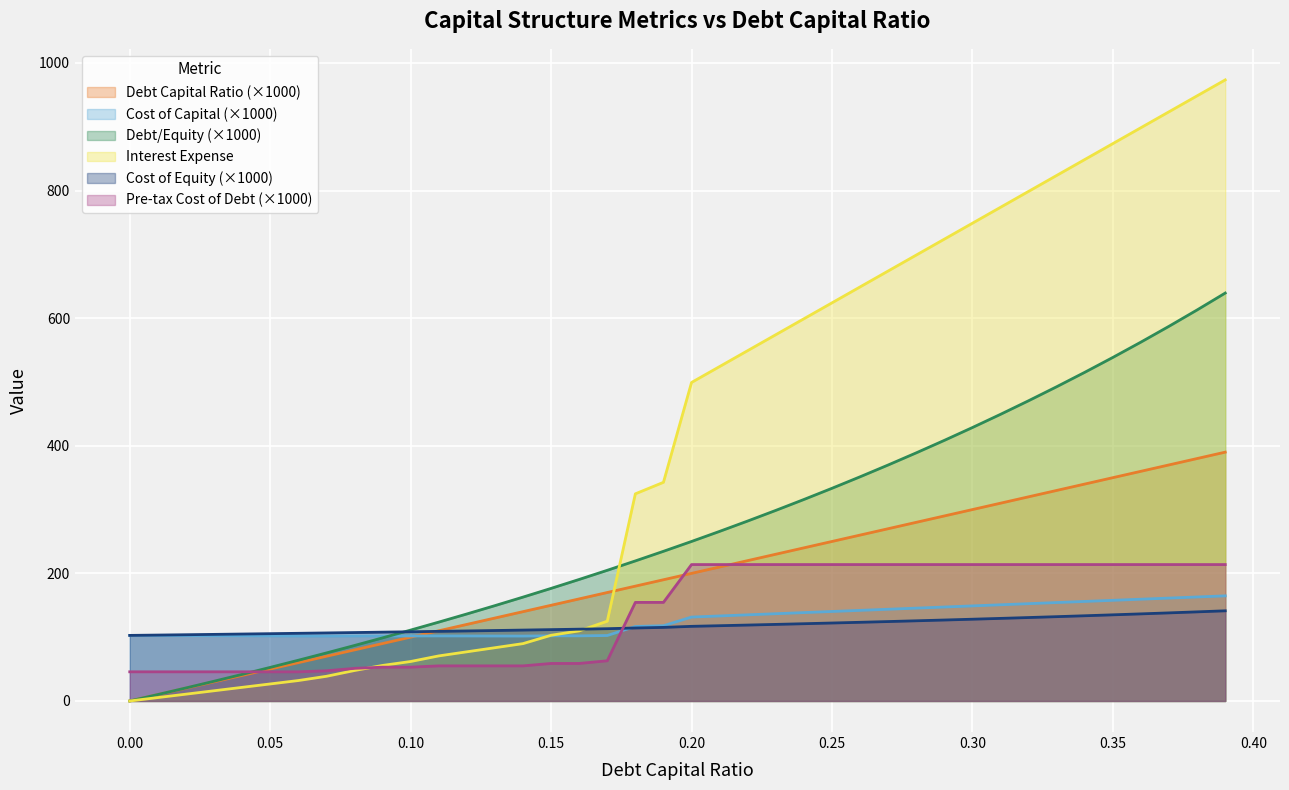

Reading left to right, what are all the values shown in this chart?

debt_capital: 0.0	10.0	20.0	30.0	40.0	50.0	60.0	70.0	80.0	90.0	100.0	110.0	120.0	130.0	140.0	150.0	160.0	170.0	180.0	190.0	200.0	210.0	220.0	230.0	240.0	250.0	260.0	270.0	280.0	290.0	300.0	310.0	320.0	330.0	340.0	350.0	360.0	370.0	380.0	390.0
cost_capital: 102.8	102.6	102.5	102.3	102.2	102.0	101.9	101.8	101.9	102.0	101.9	102.0	101.9	101.8	101.7	102.1	102.1	102.6	116.8	117.9	131.5	133.3	135.0	136.8	138.5	140.3	142.0	143.8	145.5	147.3	149.0	150.8	152.5	154.3	156.0	157.8	159.5	161.3	163.0	164.8
debt_equity: 0.0	10.1	20.4	30.9	41.7	52.6	63.8	75.3	87.0	98.9	111.1	123.6	136.4	149.4	162.8	176.5	190.5	204.8	219.5	234.6	250.0	265.8	282.1	298.7	315.8	333.3	351.4	369.9	388.9	408.5	428.6	449.3	470.6	492.5	515.2	538.5	562.5	587.3	612.9	639.3
interest_expense: 0.0	5.3	10.7	16.0	21.3	26.7	32.0	38.7	47.7	55.7	61.9	70.6	77.1	83.5	89.9	103.0	109.8	125.0	324.7	342.7	499.2	524.2	549.1	574.1	599.1	624.0	649.0	673.9	698.9	723.9	748.8	773.8	798.7	823.7	848.7	873.6	898.6	923.5	948.5	973.5
cost_equity: 102.8	103.3	103.8	104.4	104.9	105.5	106.1	106.6	107.2	107.9	108.5	109.1	109.8	110.4	111.1	111.8	112.5	113.3	114.4	115.3	117.0	118.0	119.0	120.0	121.1	122.2	123.3	124.5	125.7	126.9	128.1	129.4	130.8	132.1	133.6	135.0	136.5	138.1	139.7	141.3
cost_debt_pre_tax: 45.7	45.7	45.7	45.7	45.7	45.7	45.7	47.3	51.1	53.0	53.0	55.0	55.0	55.0	55.0	58.8	58.8	63.0	154.5	154.5	213.8	213.8	213.8	213.8	213.8	213.8	213.8	213.8	213.8	213.8	213.8	213.8	213.8	213.8	213.8	213.8	213.8	213.8	213.8	213.8